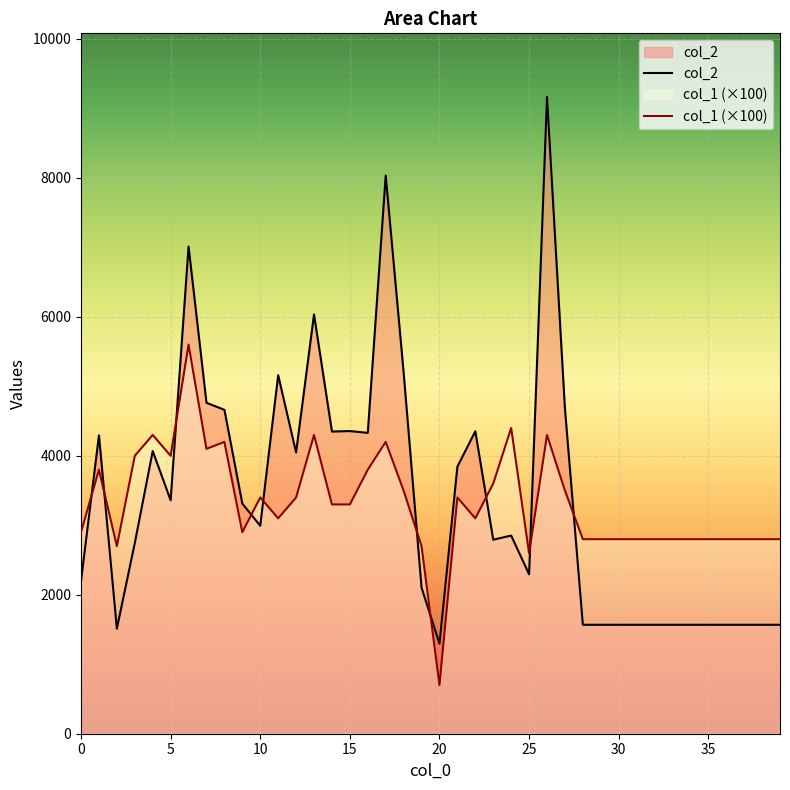

Between 17 and 24, which series saw the biggest shift?

col_2